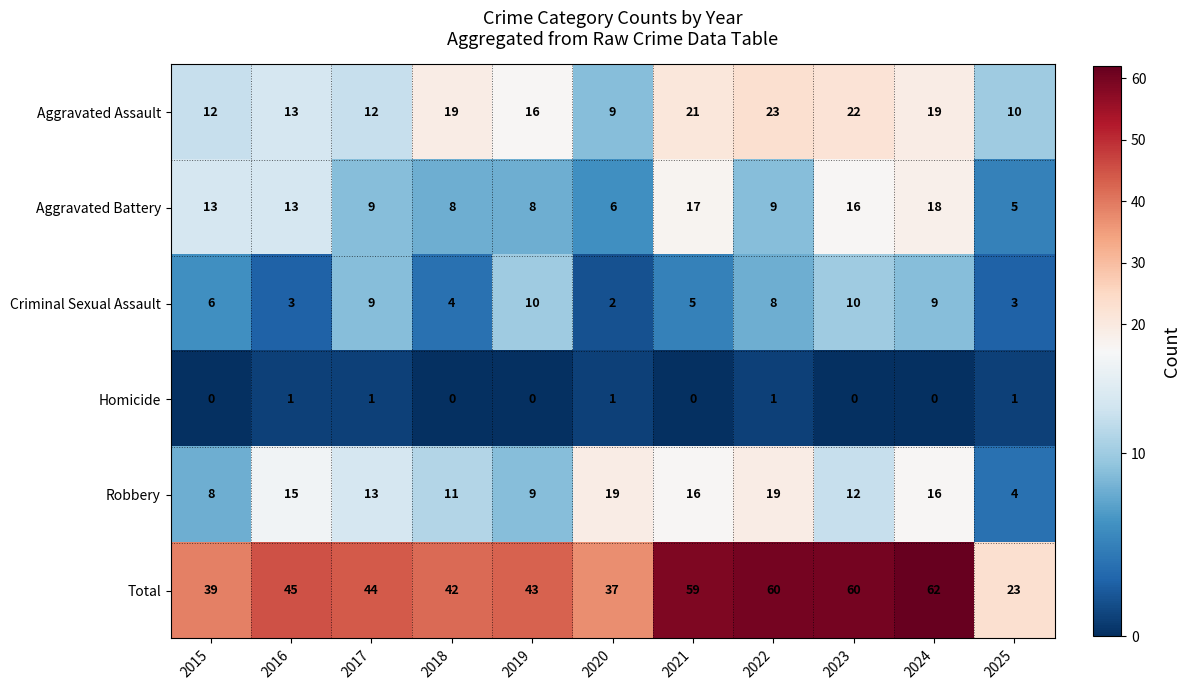

At 2020, list the series in order from largest to smallest.

Total, Robbery, Aggravated Assault, Aggravated Battery, Criminal Sexual Assault, Homicide